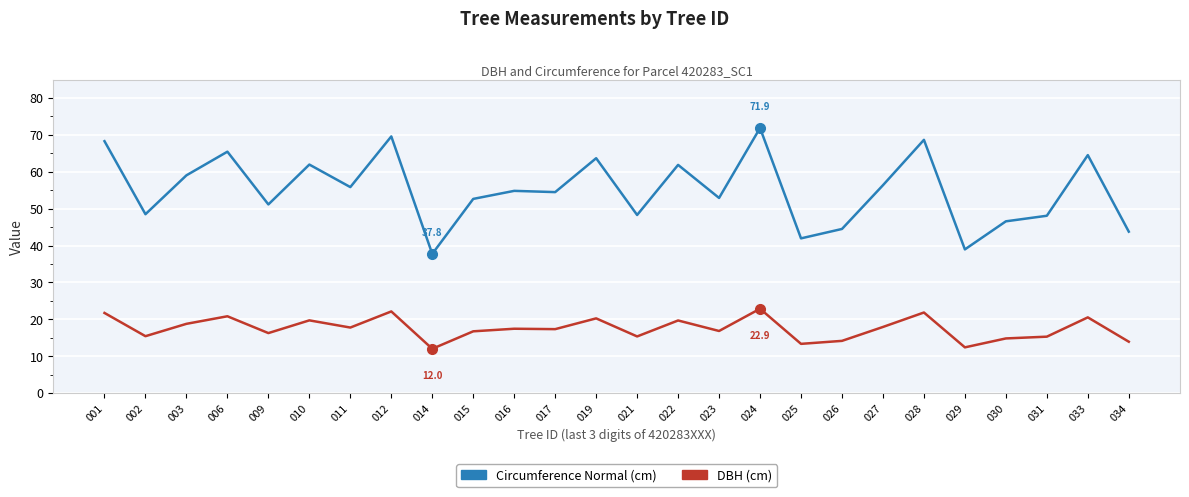

In DBH (cm), how many points are lower than both neighbors (excluding endpoints)?

9